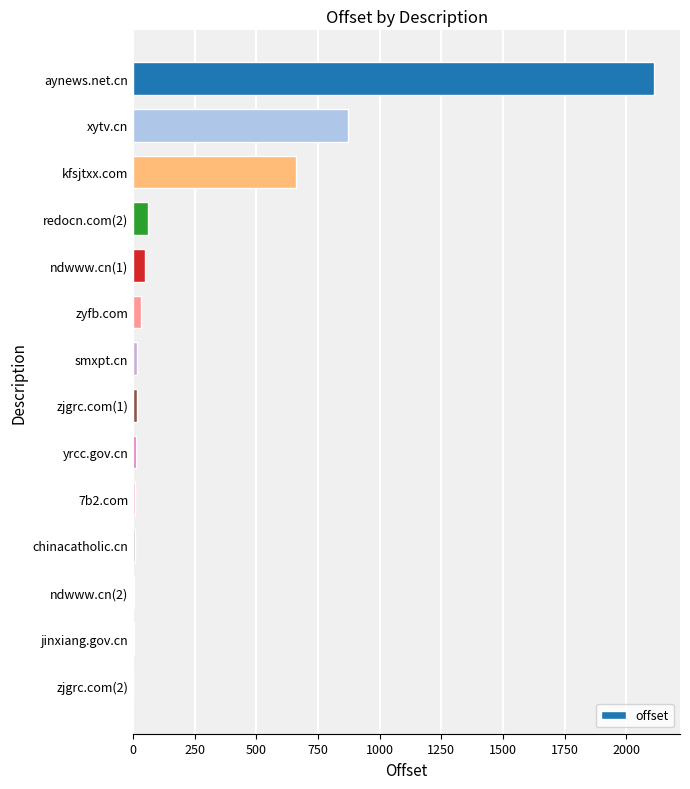

Between yrcc.gov.cn and xytv.cn, which is larger?

xytv.cn